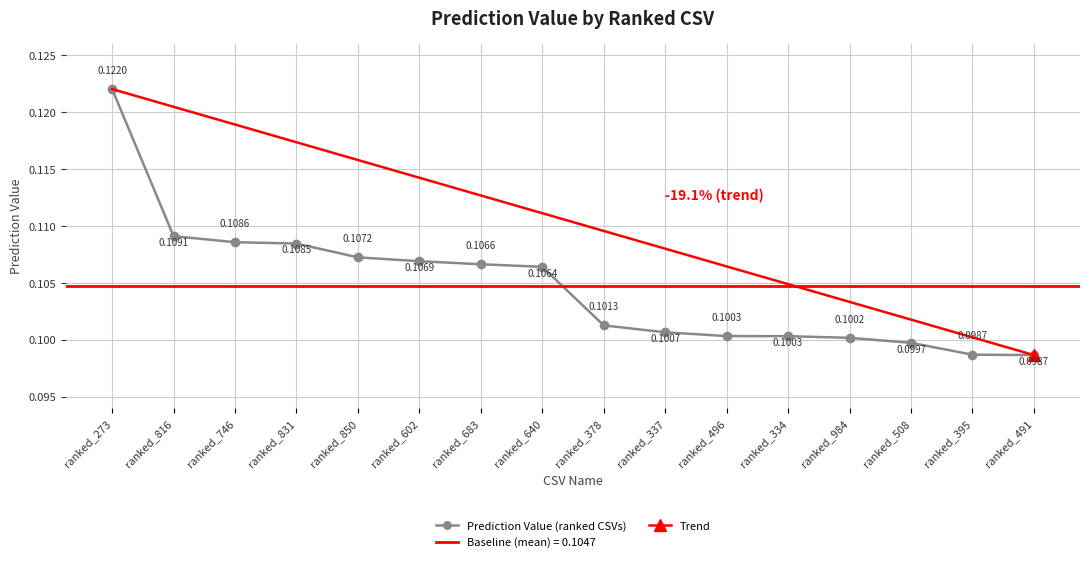

Rank the categories by value from highest to lowest.

ranked_273, ranked_816, ranked_746, ranked_831, ranked_850, ranked_602, ranked_683, ranked_640, ranked_378, ranked_337, ranked_496, ranked_334, ranked_984, ranked_508, ranked_395, ranked_491